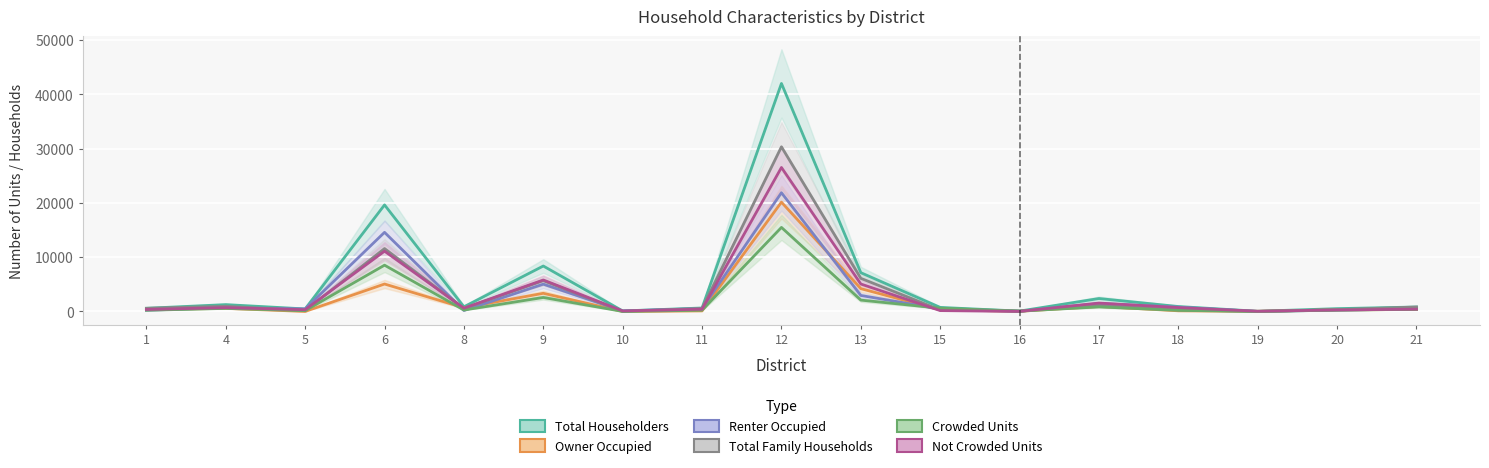

What is the difference between the Renter Occupied values at 19 and 9?

5027